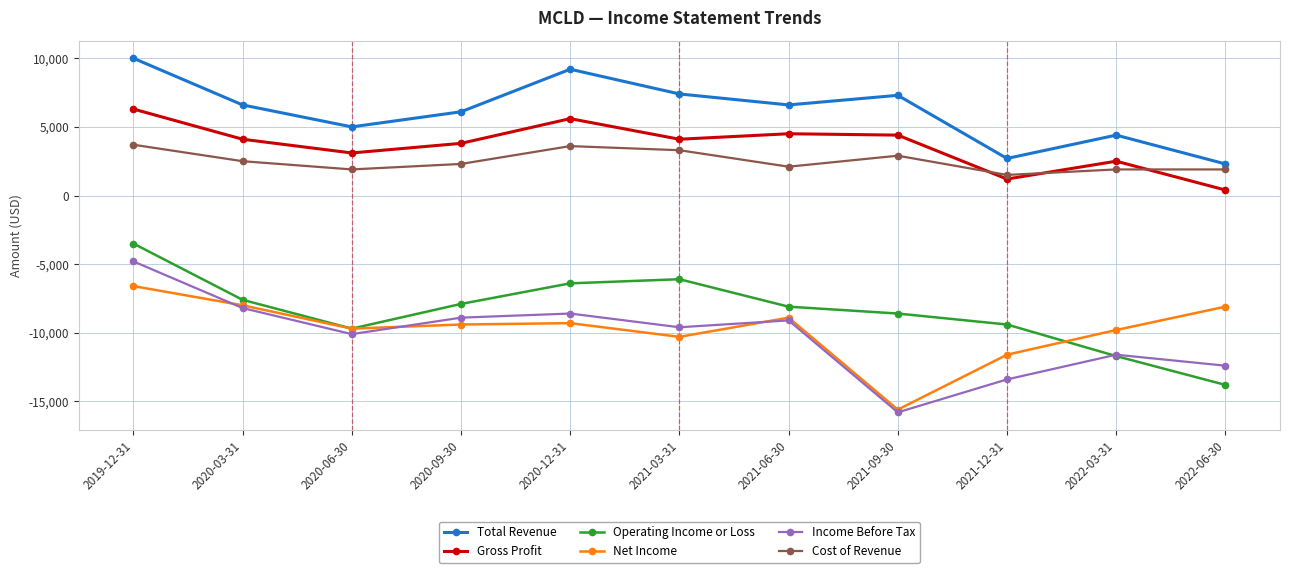

Rank the series at 2020-12-31 from highest to lowest value.

Total Revenue, Gross Profit, Cost of Revenue, Operating Income or Loss, Income Before Tax, Net Income